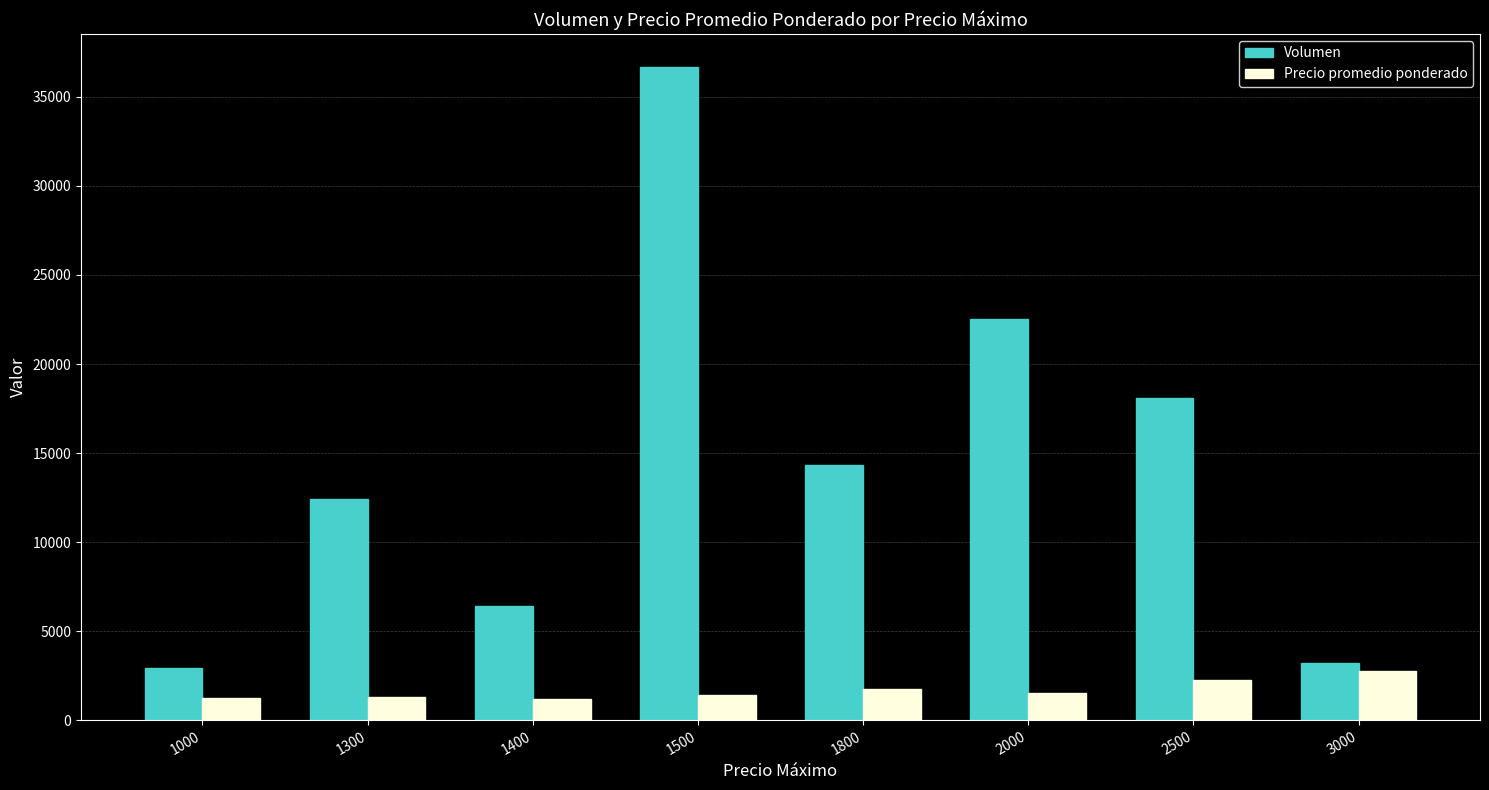

What is the value of the Precio promedio ponderado bar at the 5th from the left?

1727